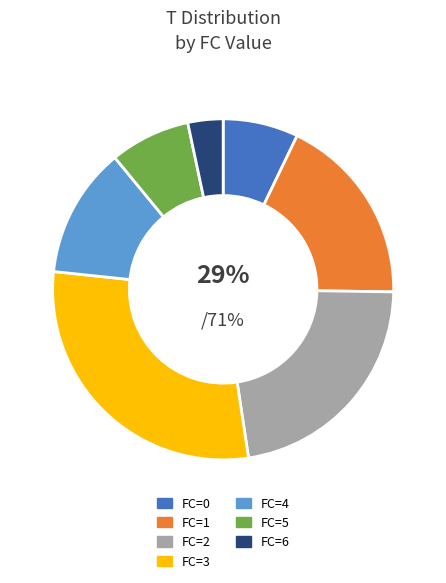

Is it true that 4 is 16% of the pie?

False